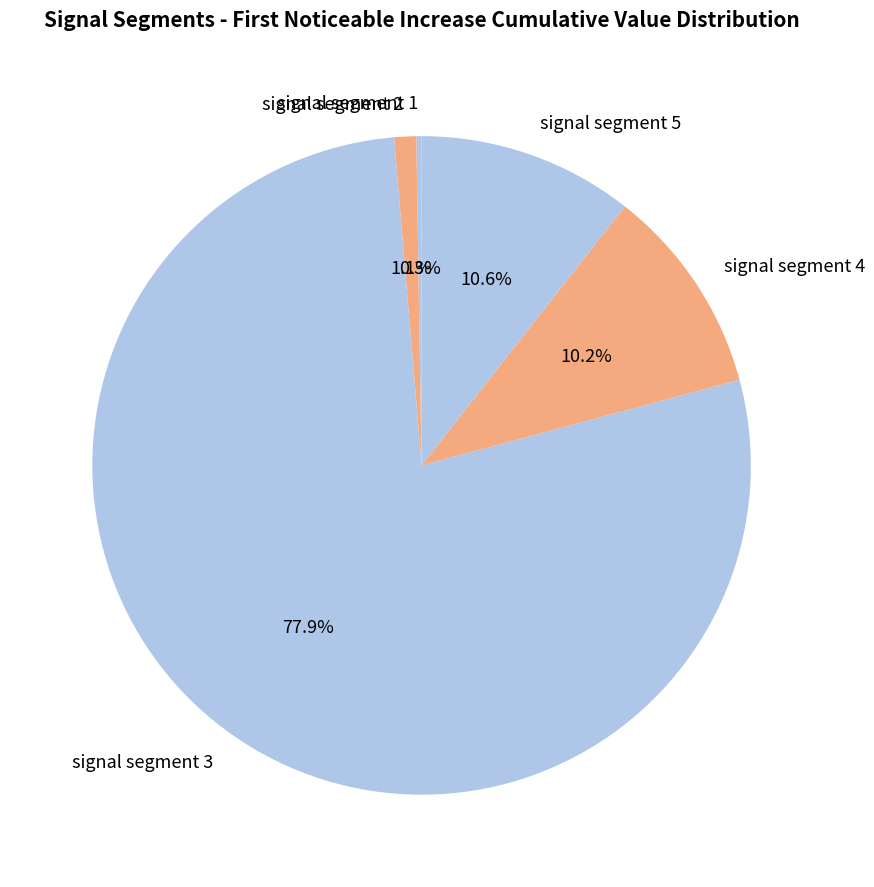

To the nearest percent, what is the difference between the signal segment 4 and signal segment 3 slice percentages?

68%